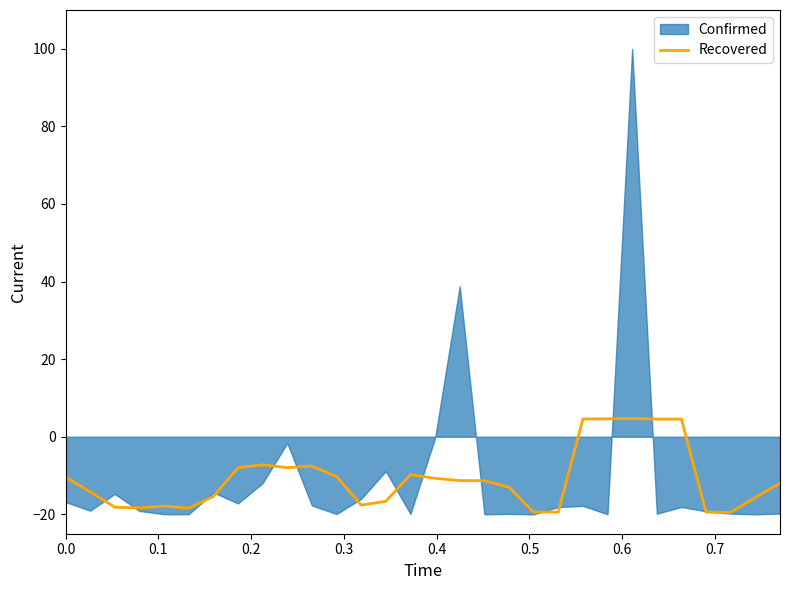

True or false: the data has more than 1 interior local peaks.

True